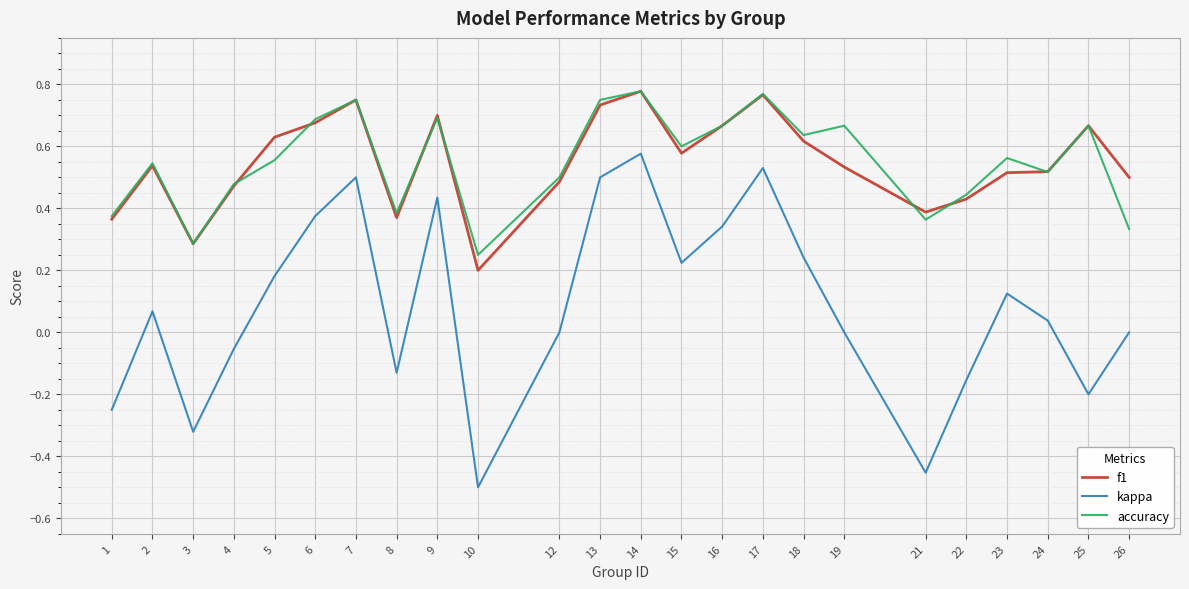

True or false: kappa and accuracy cross at least once.

False